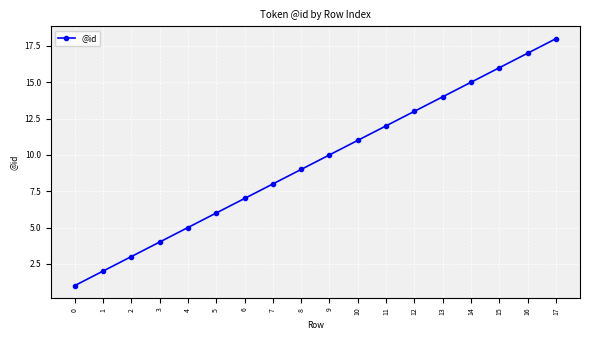

What is the sum of all values?

171